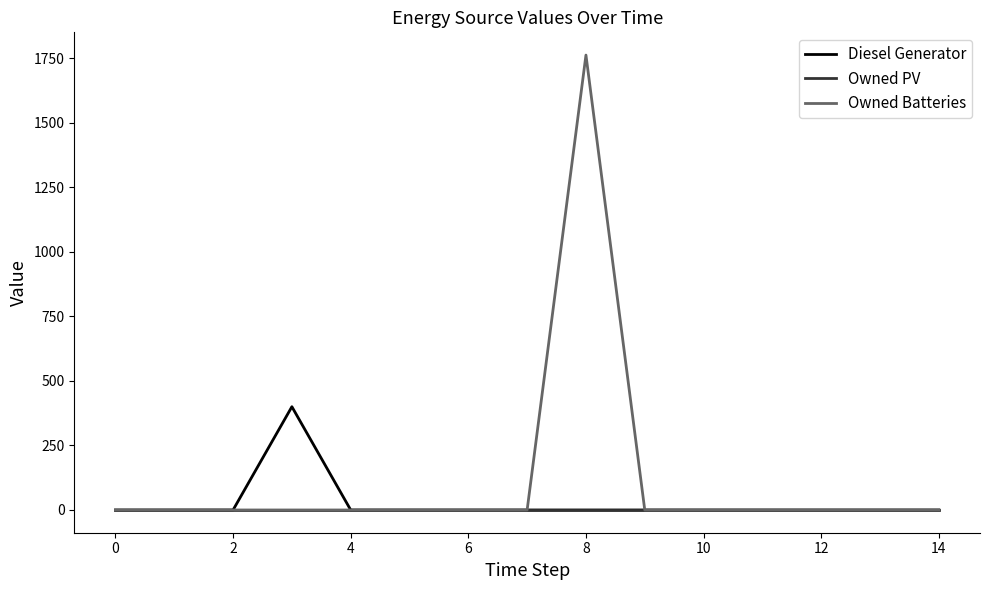

Which series has the largest total across all categories?

Owned Batteries